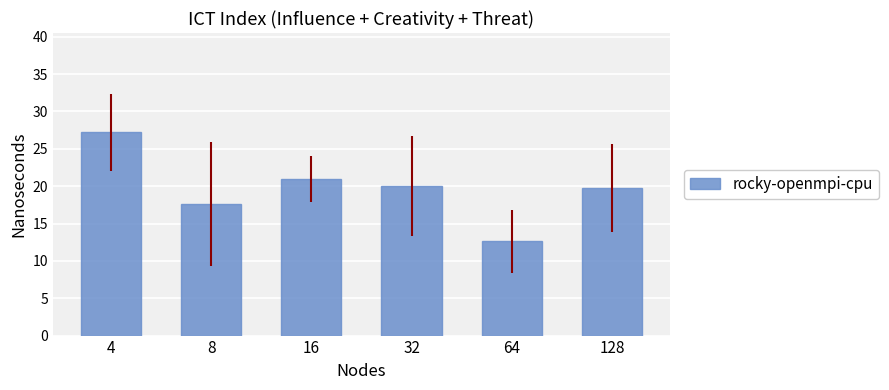

True or false: the data shows 27.2 at 4.

True